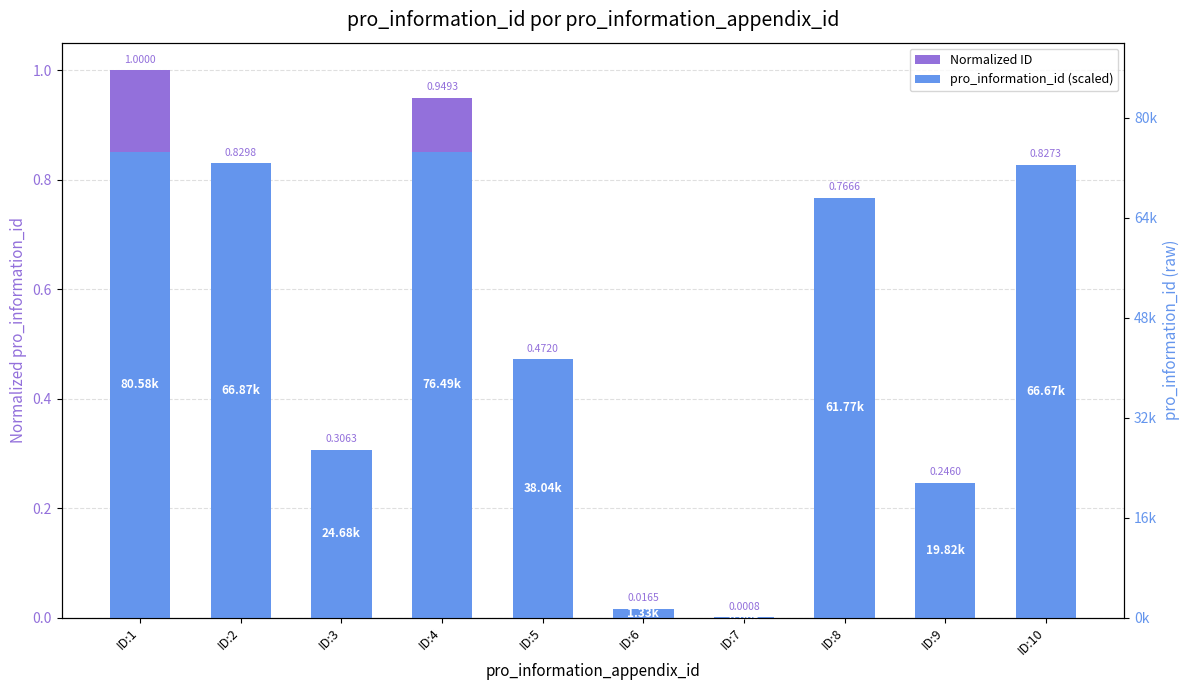

At ID:2, list the series in order from largest to smallest.

Normalized ID, pro_information_id (scaled)